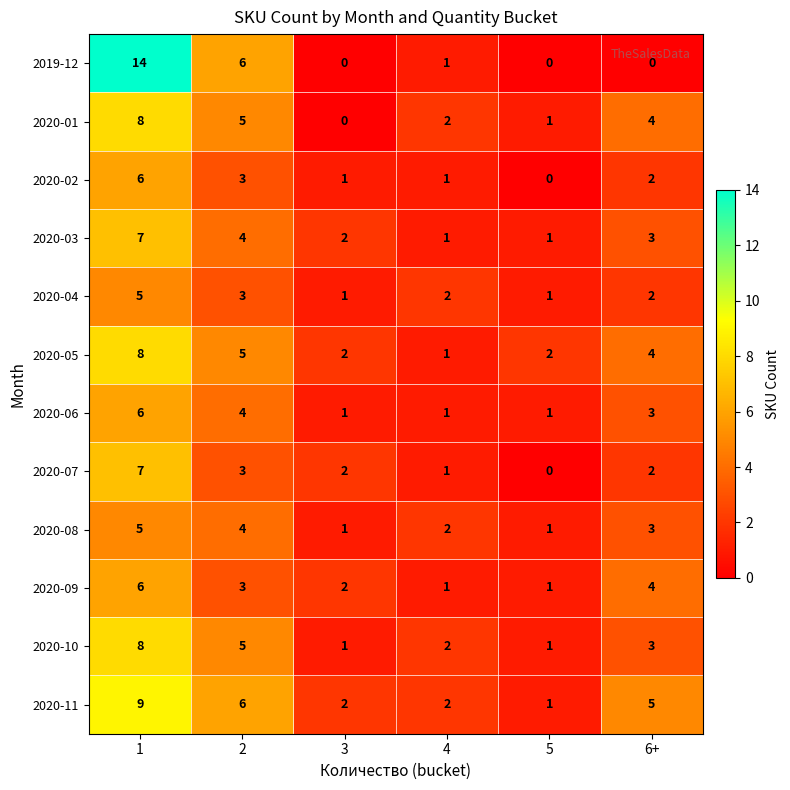

The value of 2020-10 at 2 is 5. True or false?

True